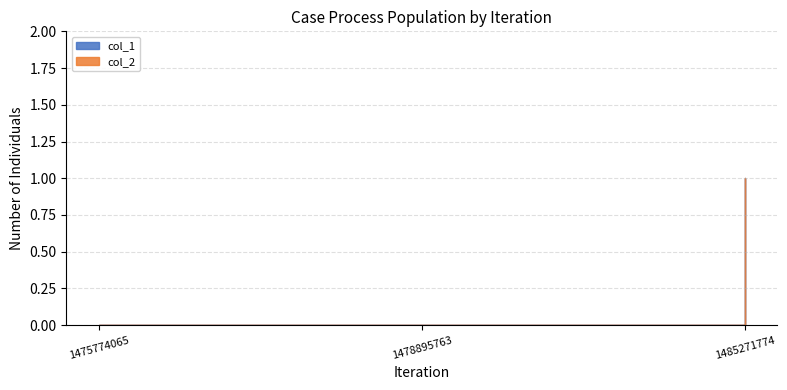

Which series has the widest spread of values?

col_1